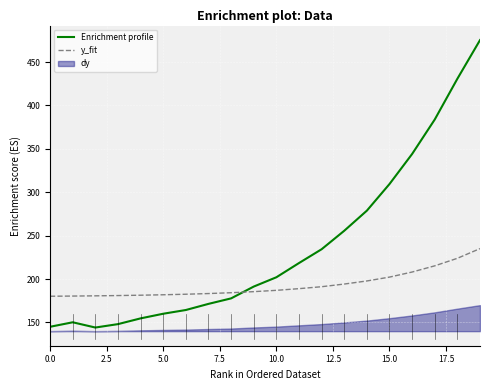

Which category has the highest value across all series?

19